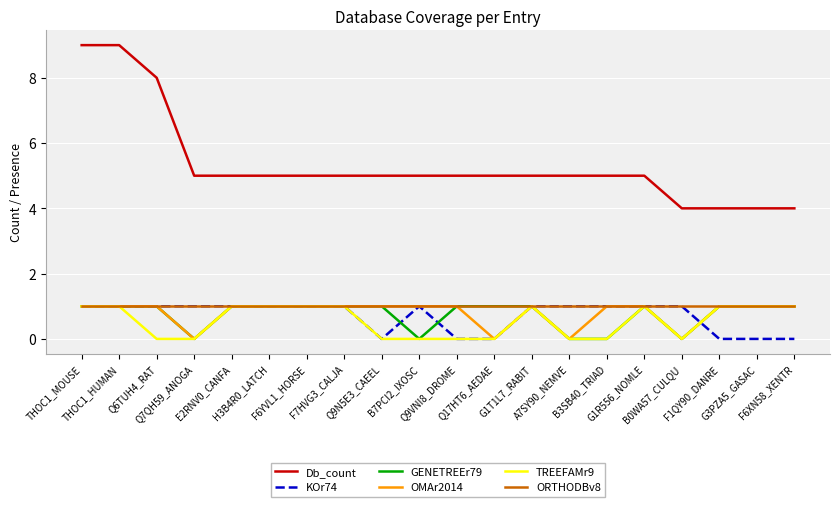

True or false: TREEFAMr9 has more than 1 interior local peaks.

True